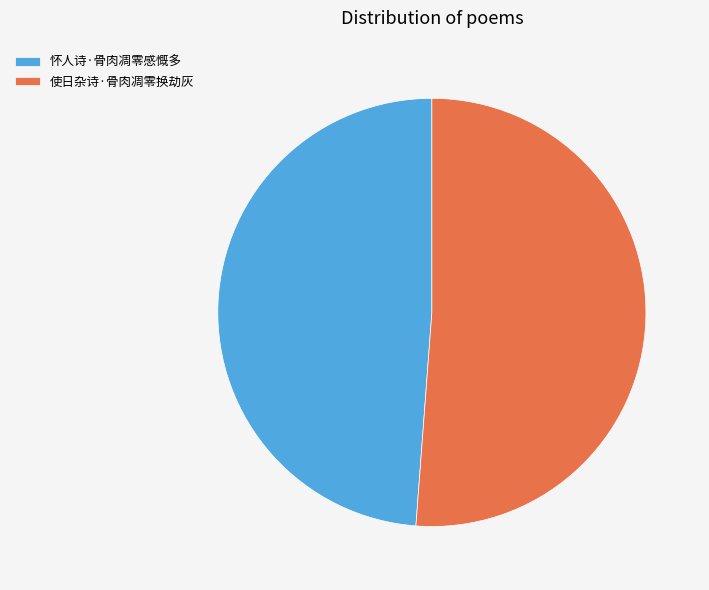

Is there any slice that represents more than half of the pie?

Yes